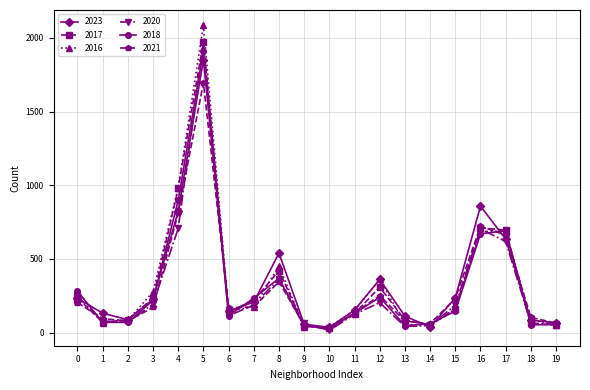

How many interior local peaks does the 2023 series have?

4